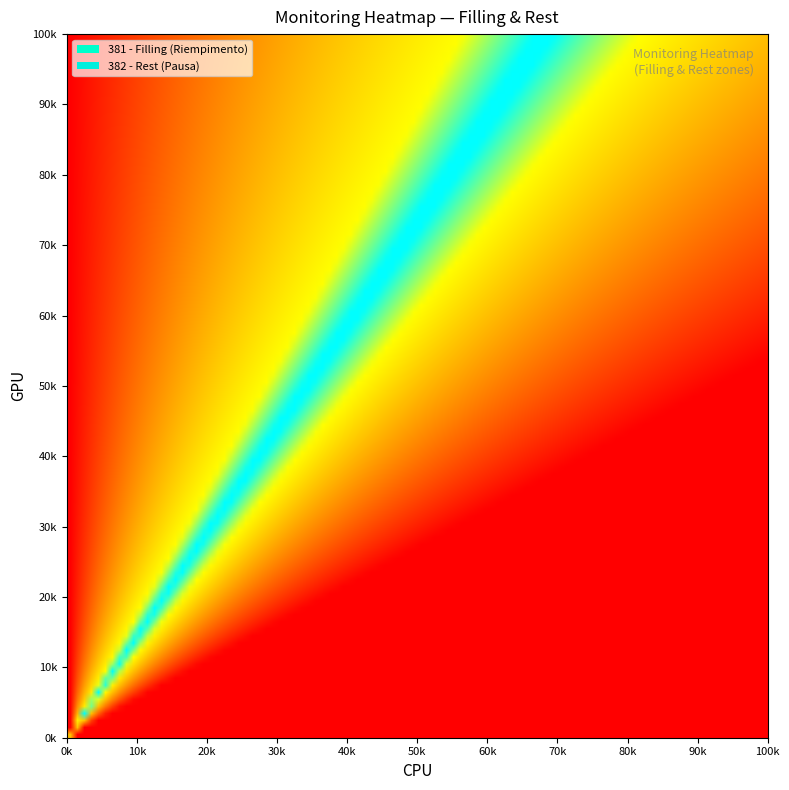

Which series changed the most between 381 - Riempimento and 382 - Pausa?

381 - Filling